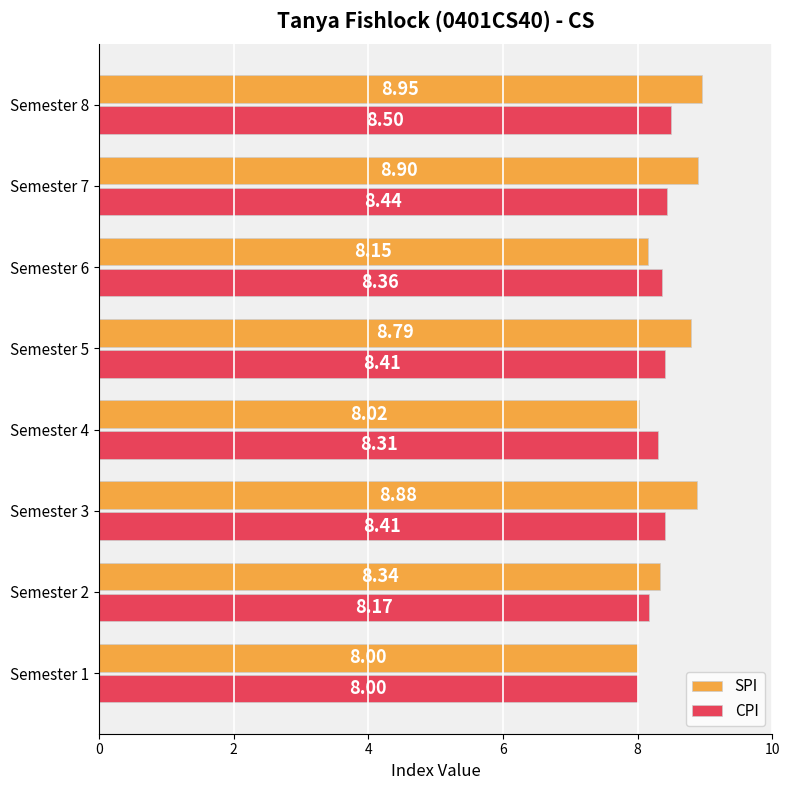

What is the lowest value of the SPI series?

8.0